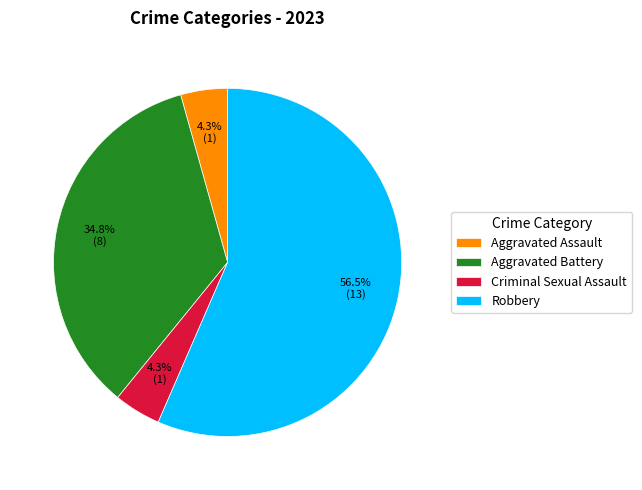

Which category has the biggest portion of the pie?

Robbery